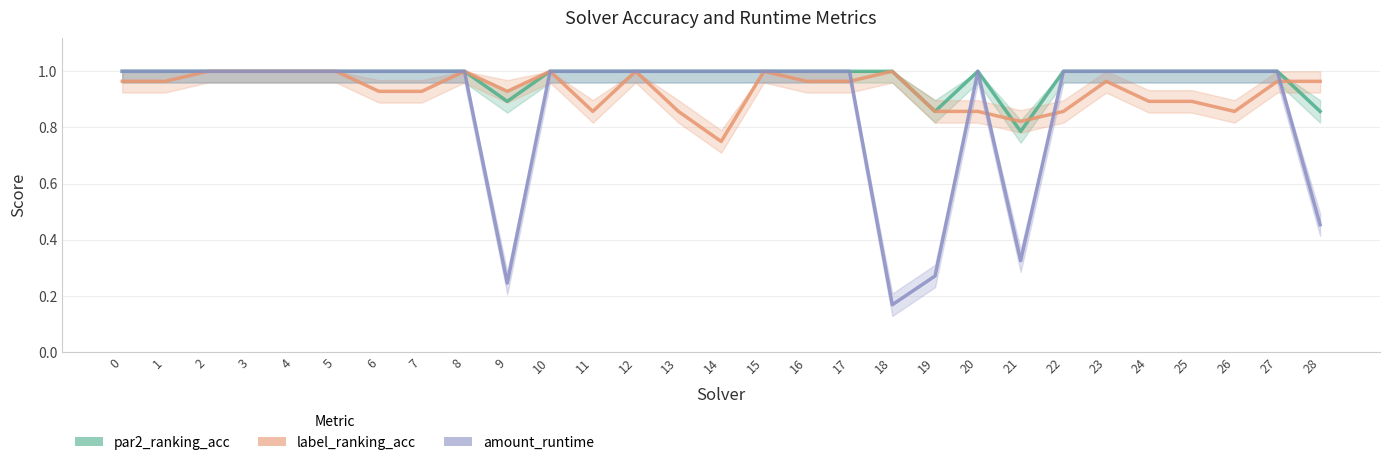

Is this an area chart (filled region under the line)?

No